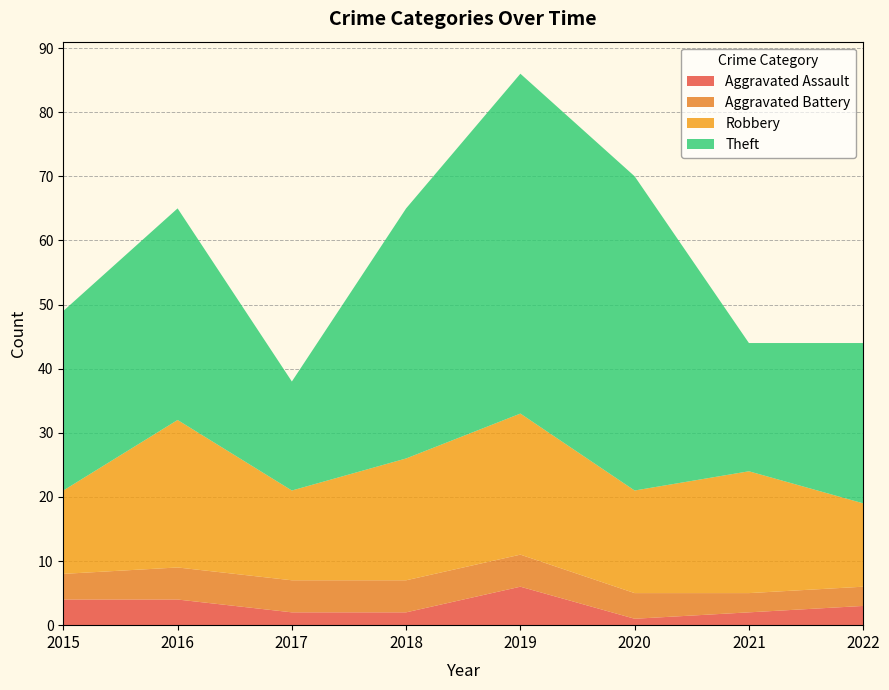

Reading right to left, transcribe all the data shown in this chart.

Aggravated Assault: 2022=3	2021=2	2020=1	2019=6	2018=2	2017=2	2016=4	2015=4
Aggravated Battery: 2022=3	2021=3	2020=4	2019=5	2018=5	2017=5	2016=5	2015=4
Robbery: 2022=13	2021=19	2020=16	2019=22	2018=19	2017=14	2016=23	2015=13
Theft: 2022=25	2021=20	2020=49	2019=53	2018=39	2017=17	2016=33	2015=28